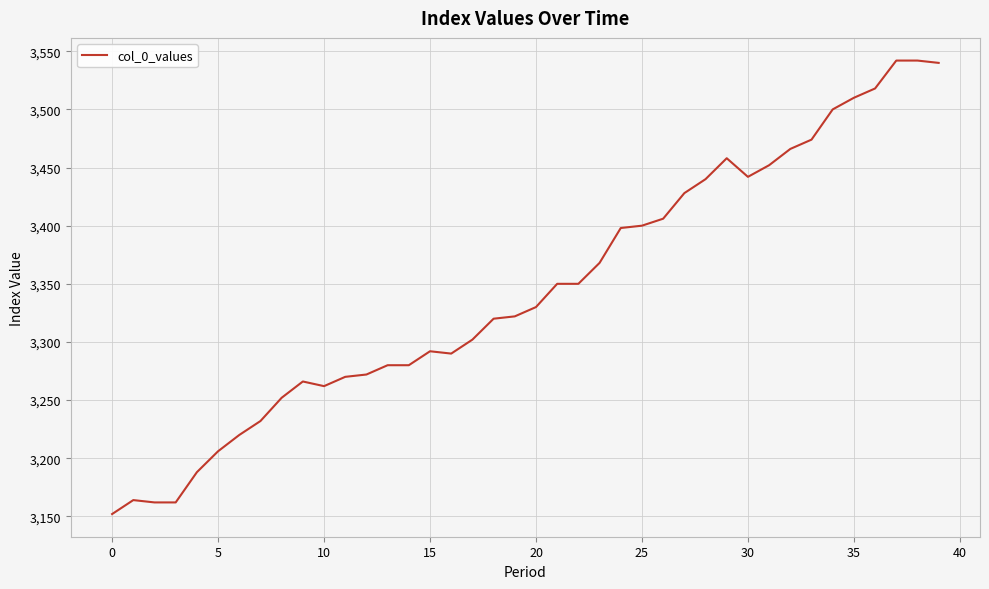

What is the minimum value shown in the chart?

3152